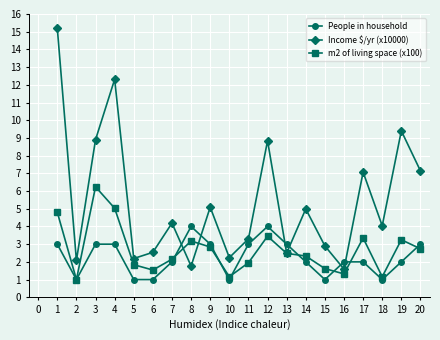

Which series has the largest total across all categories?

Income $/yr (x10000)